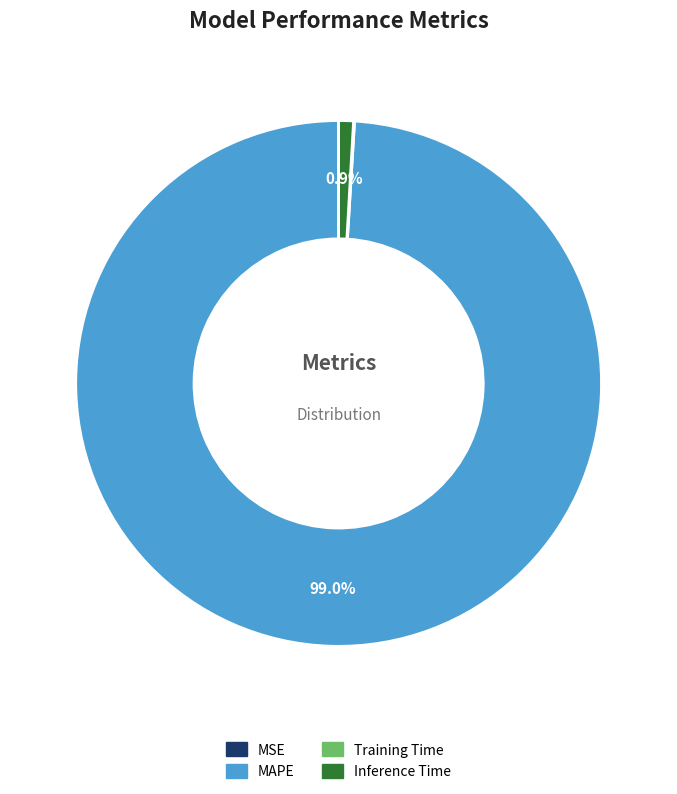

To the nearest percent, what is the difference between the largest and smallest slice percentages?

99%